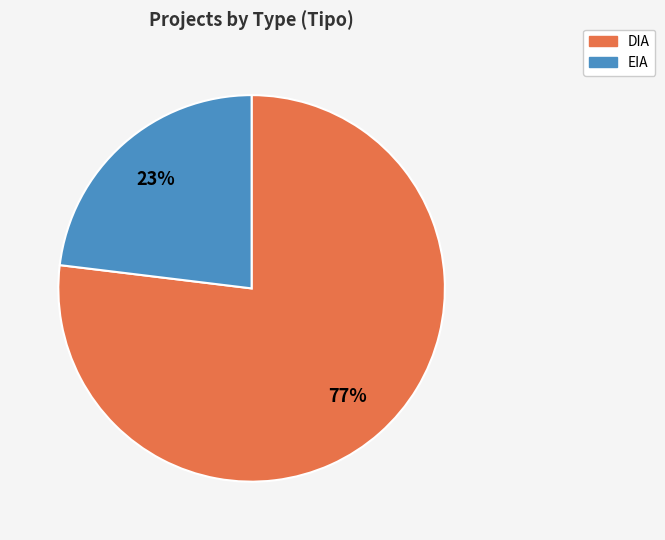

Rank the categories by value from highest to lowest.

DIA, EIA